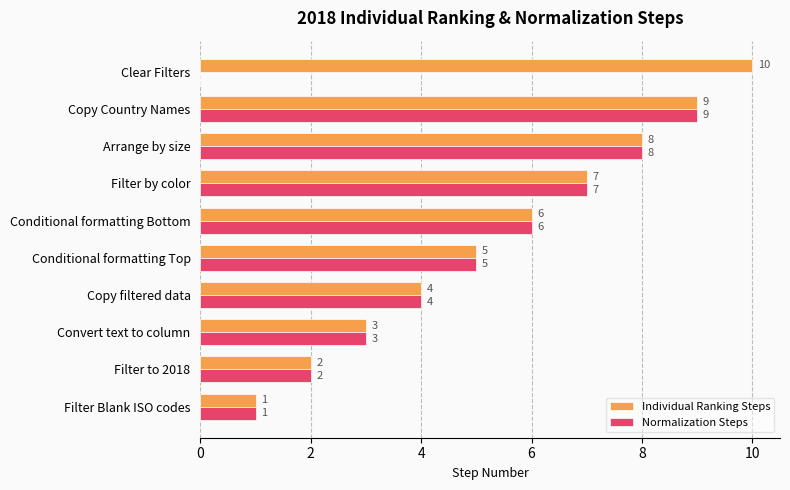

At which category is the sum across all series the highest?

Copy Country Names